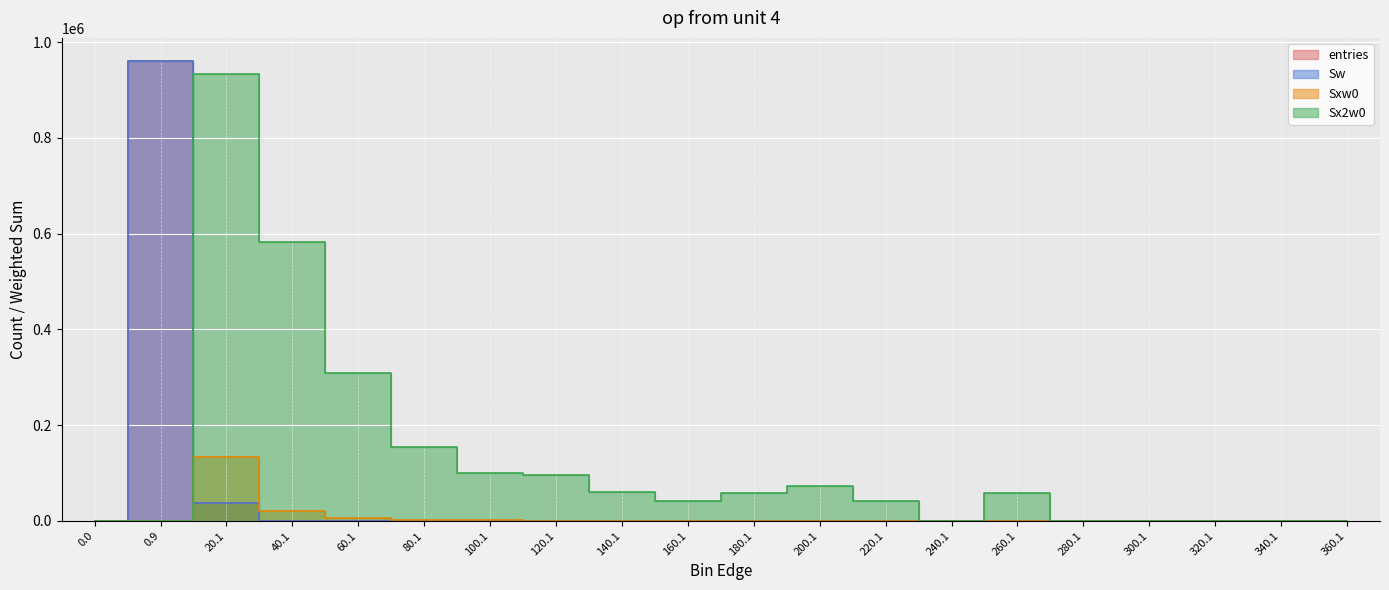

What is the sum of all Sx2w0 values?

2510236